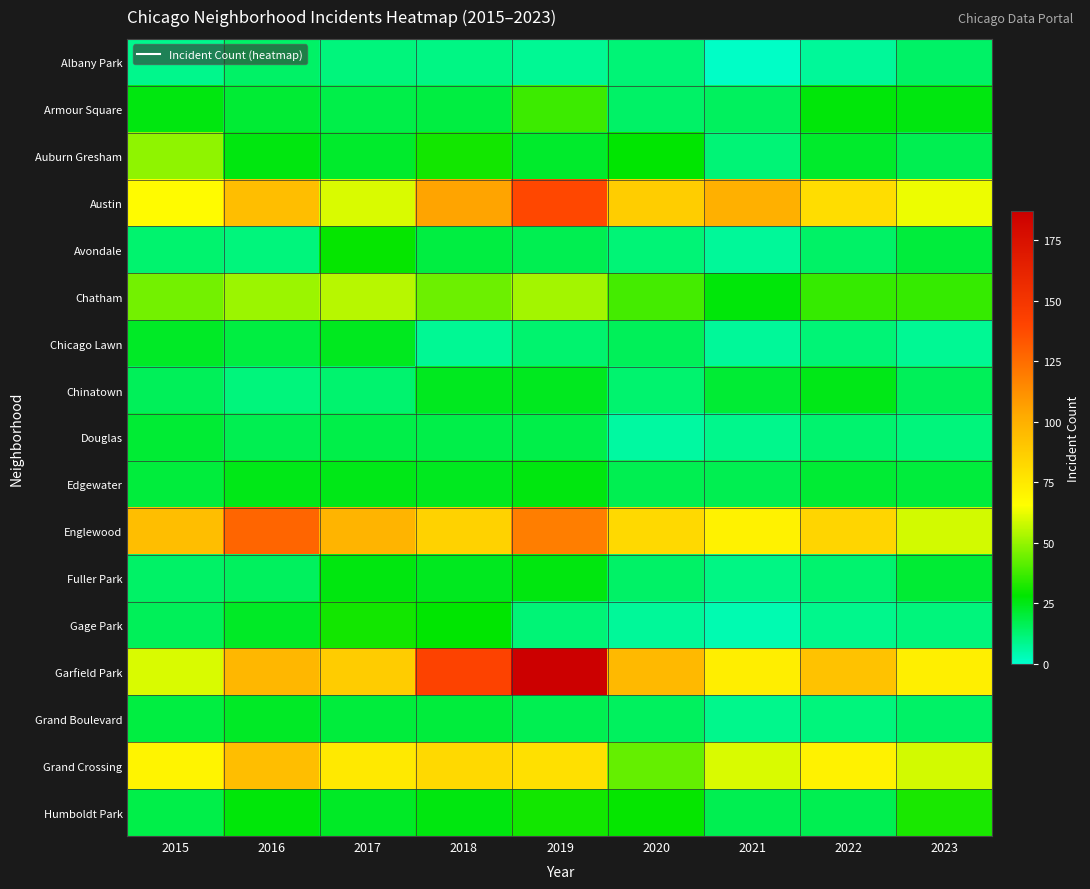

Which series has the largest total across all categories?

Garfield Park